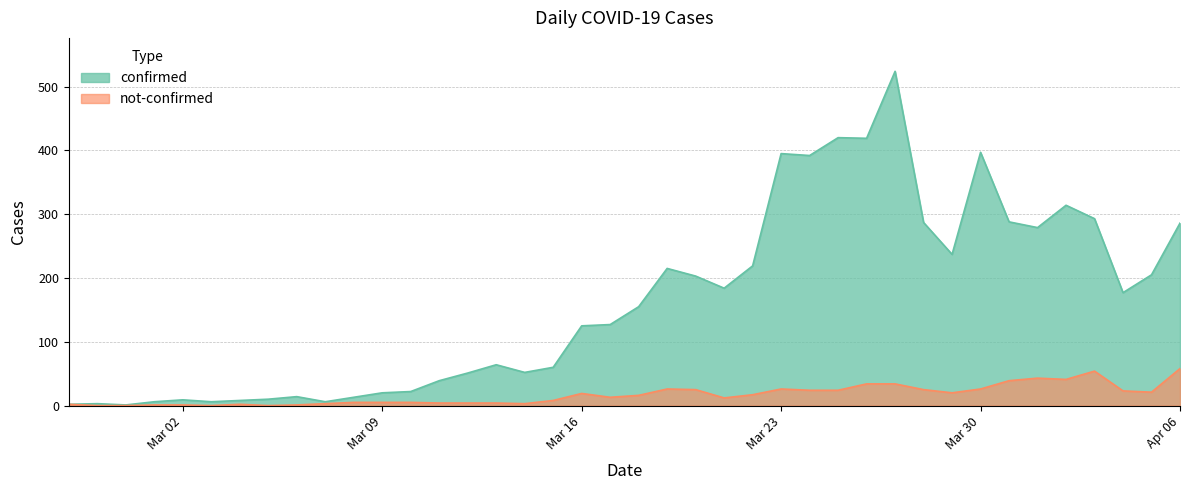

Which series has the widest spread of values?

confirmed